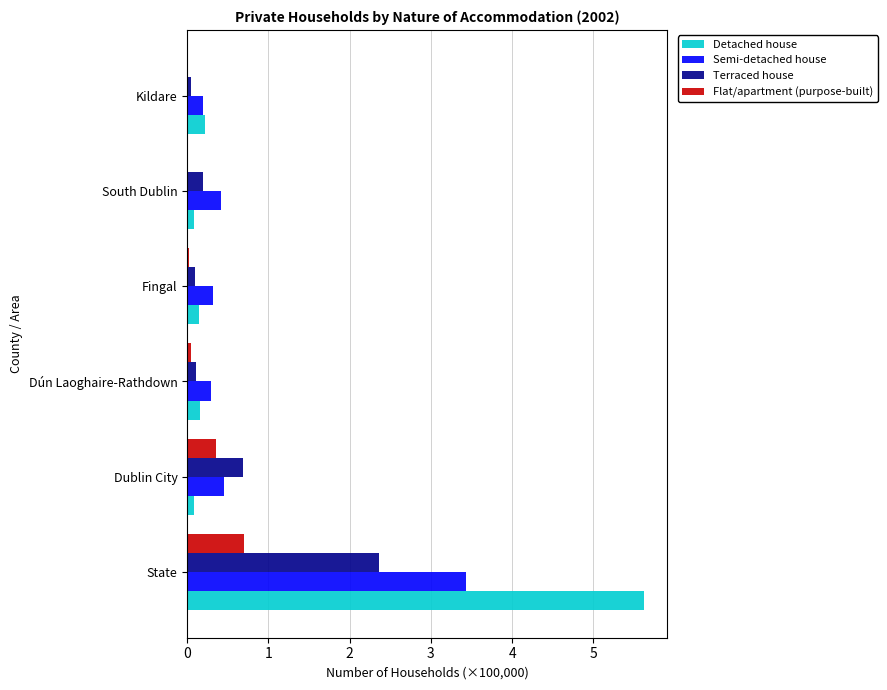

What is the greatest value displayed?

5.6